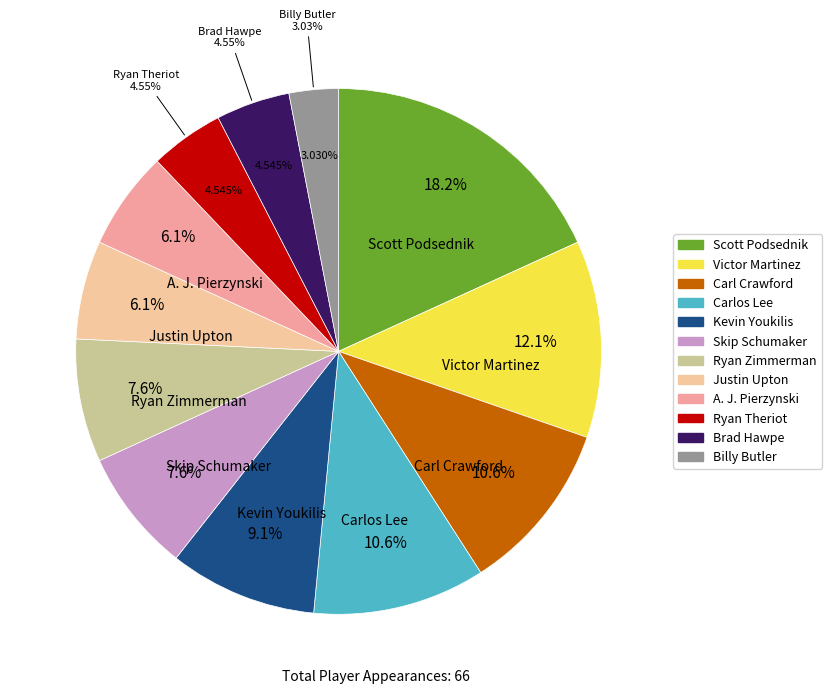

Which category has the biggest portion of the pie?

Scott Podsednik